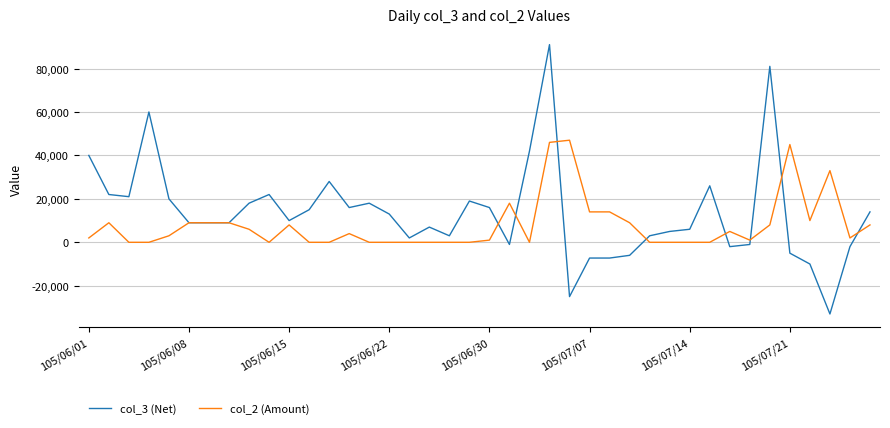

List the series in order of their peak value, highest first.

col_3 (Net), col_2 (Amount)